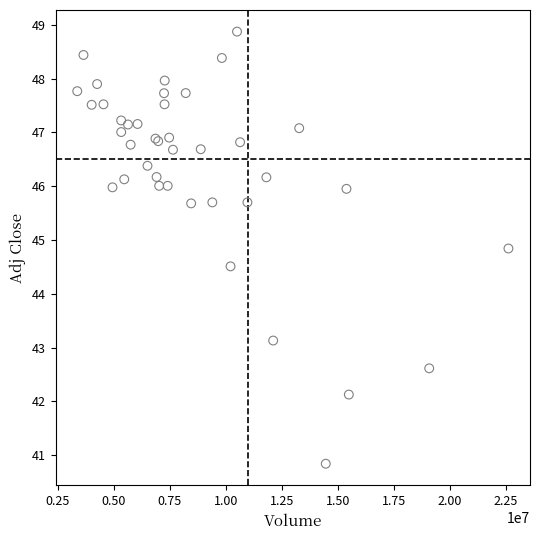

What Y value in the scatter plot is closest to 44?

44.5